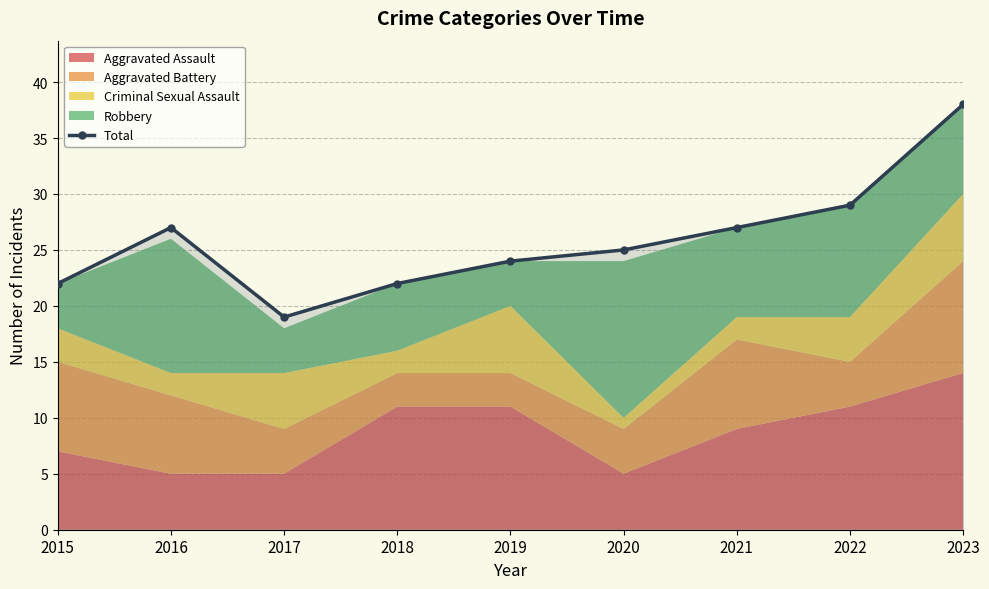

What is the change in value from 2015 to 2022?

+7